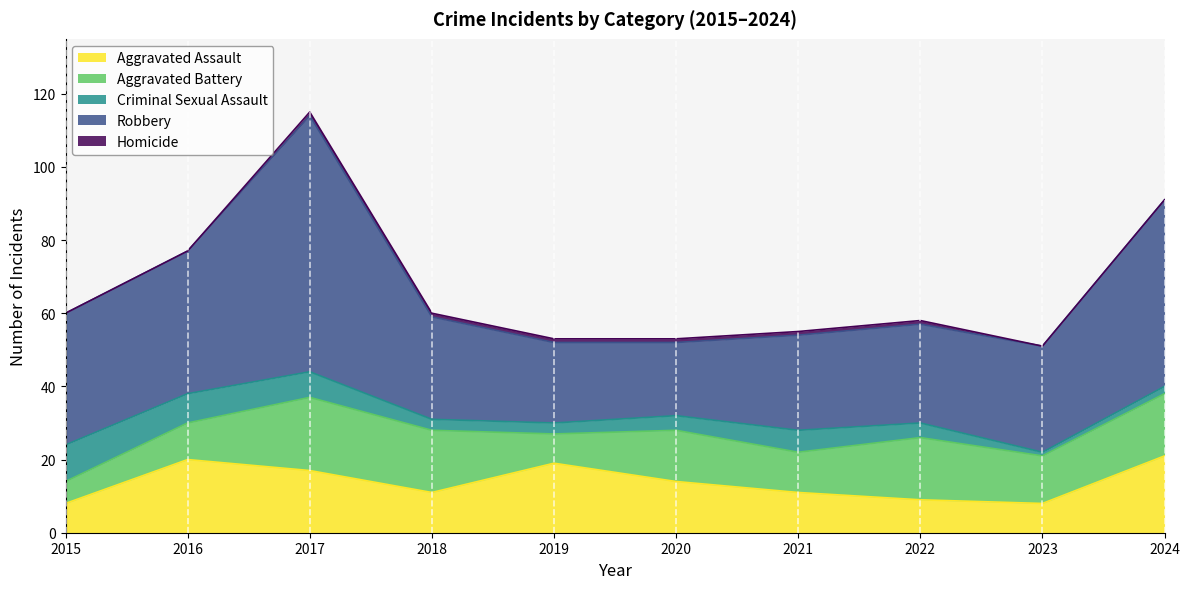

What is the total value across all series at 2015?

60